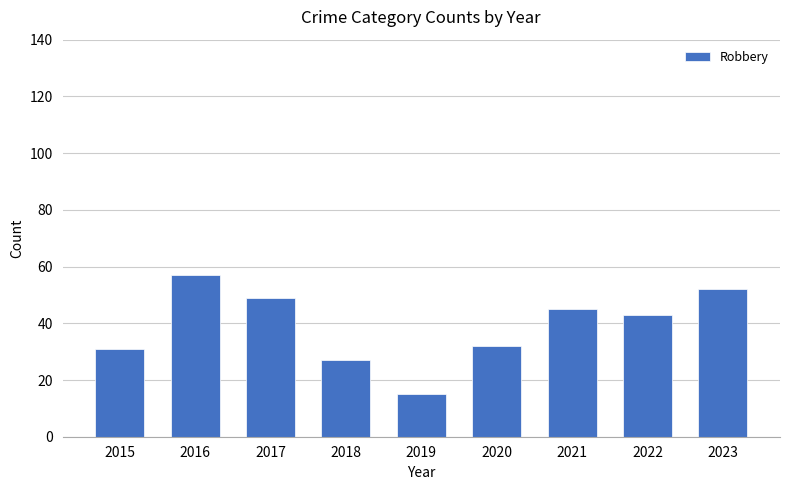

How many data points are less than 43?

4